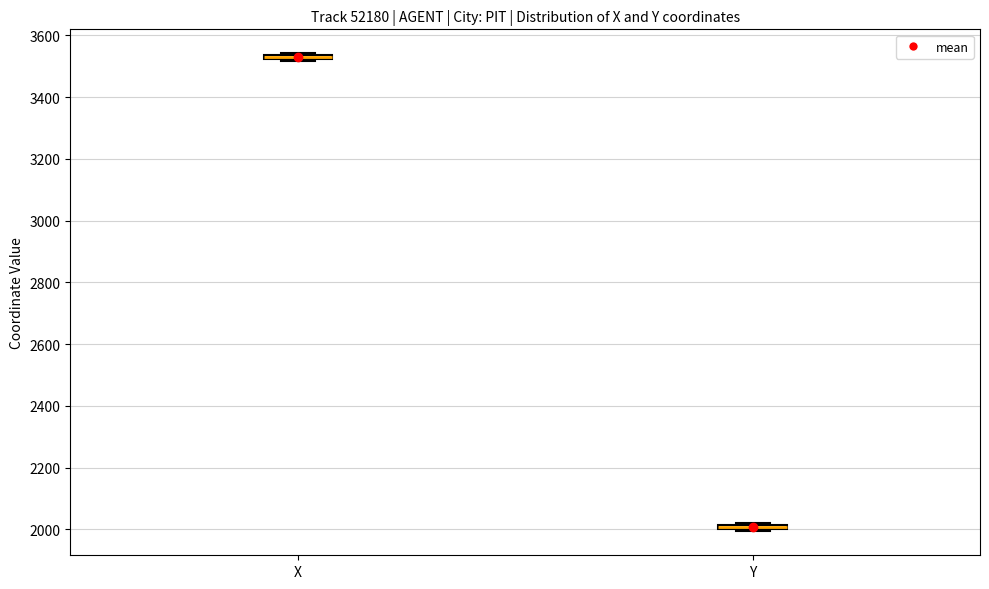

Where is the lower edge of the box for Y on the y-axis? The values are not printed on the chart, so give them approximately, as read against the axis.

2000